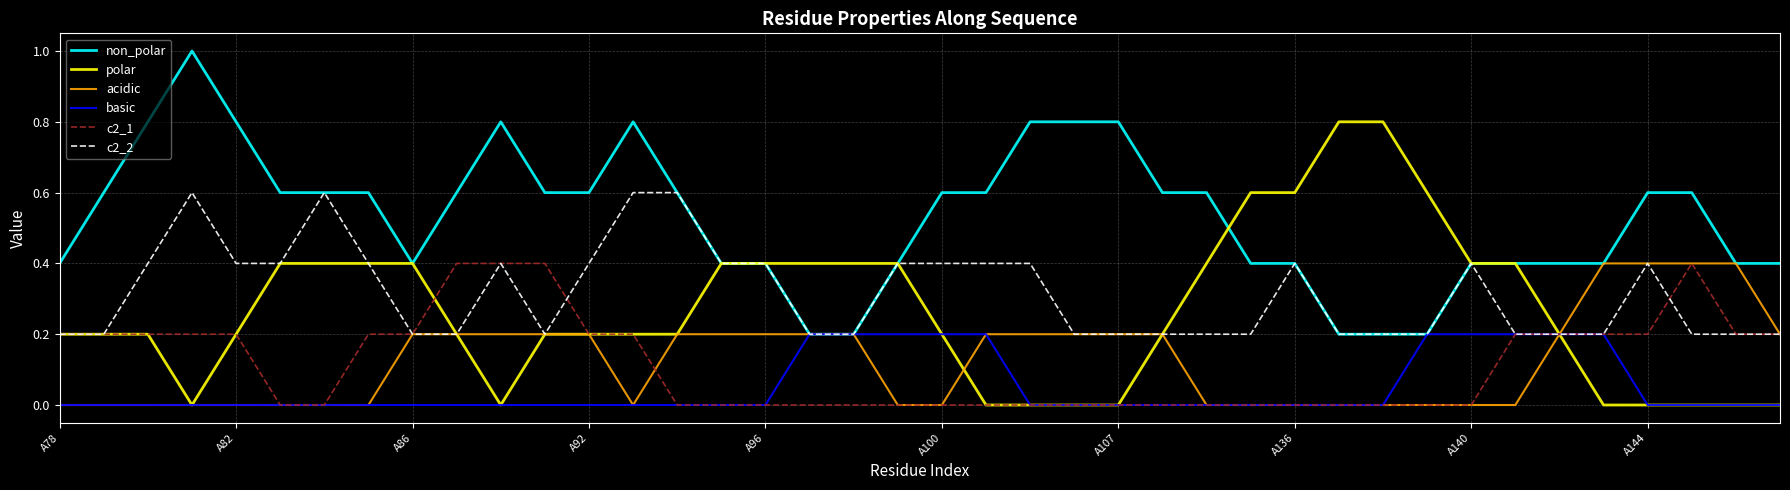

What is the maximum value for c2_1?

0.4